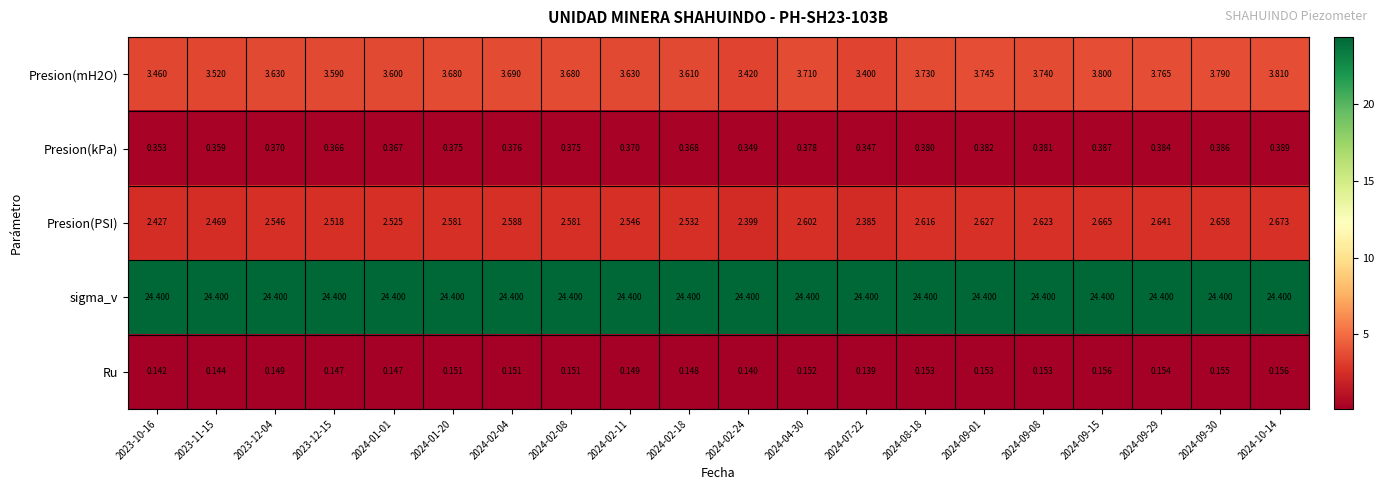

Is the value of Presion(kPa) at 2024-09-08 greater than the value of sigma_v at 2023-10-16?

No